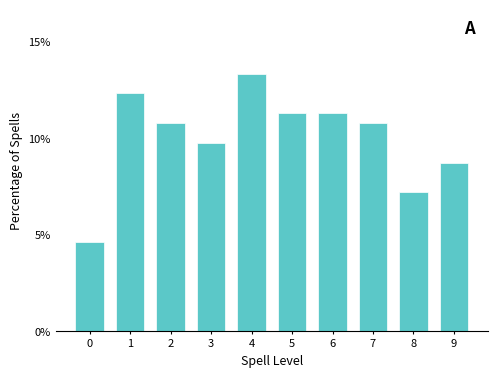

Reading right to left, list all the values displayed in this chart.

8.7	7.2	10.8	11.3	11.3	13.3	9.7	10.8	12.3	4.6